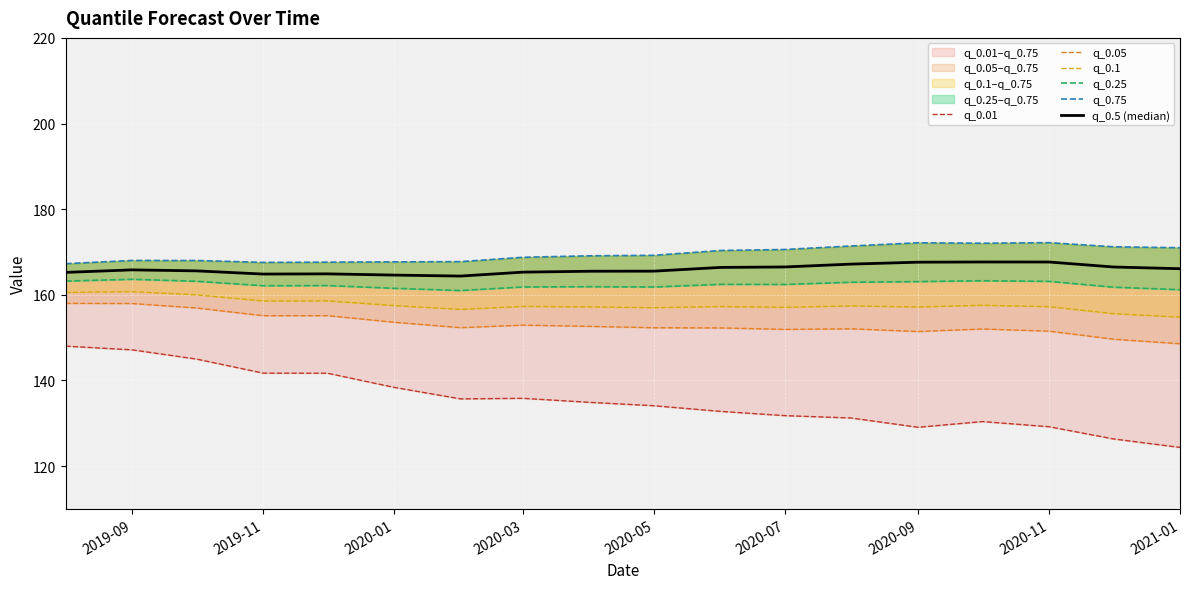

True or false: q_0.05 and q_0.5 (median) intersect in this chart.

False